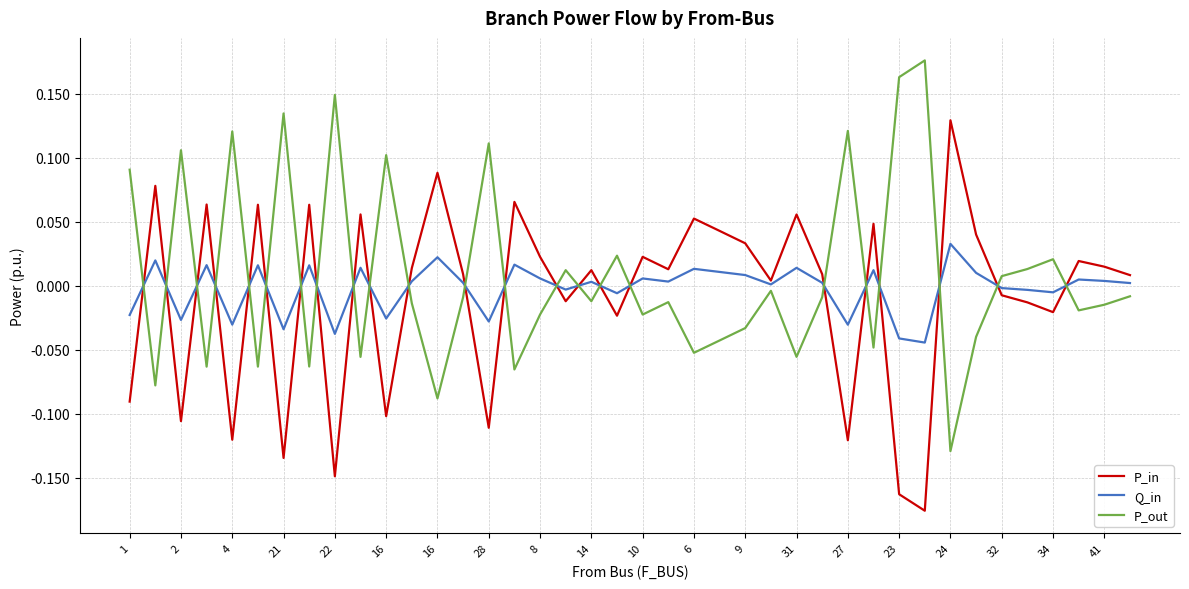

How many lines are shown in the chart?

3